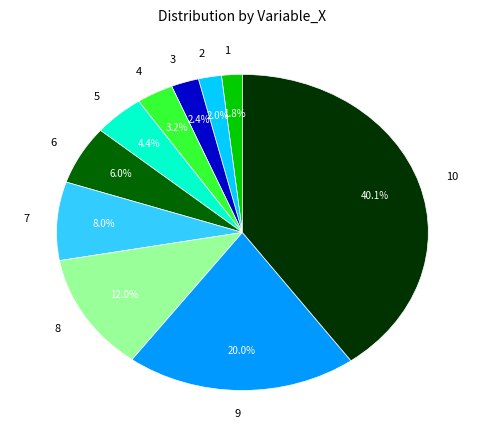

How many slices are in this pie chart?

10